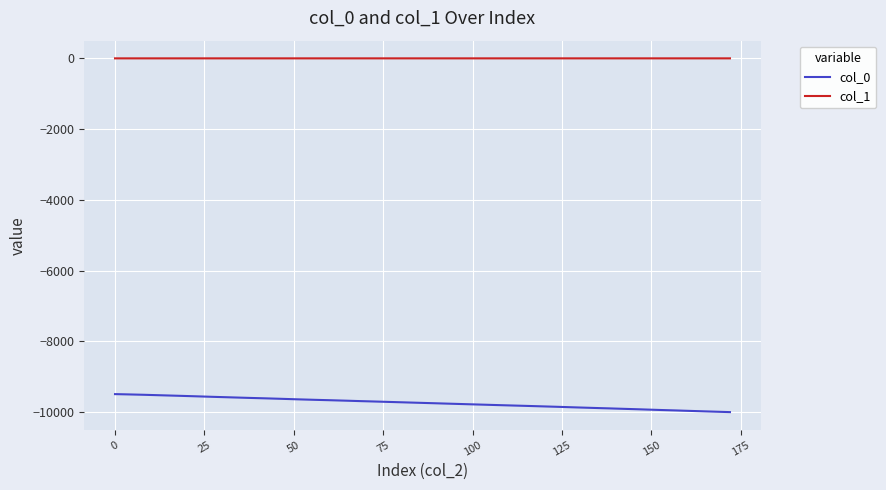

What is the minimum value shown in the chart?

-9996.7